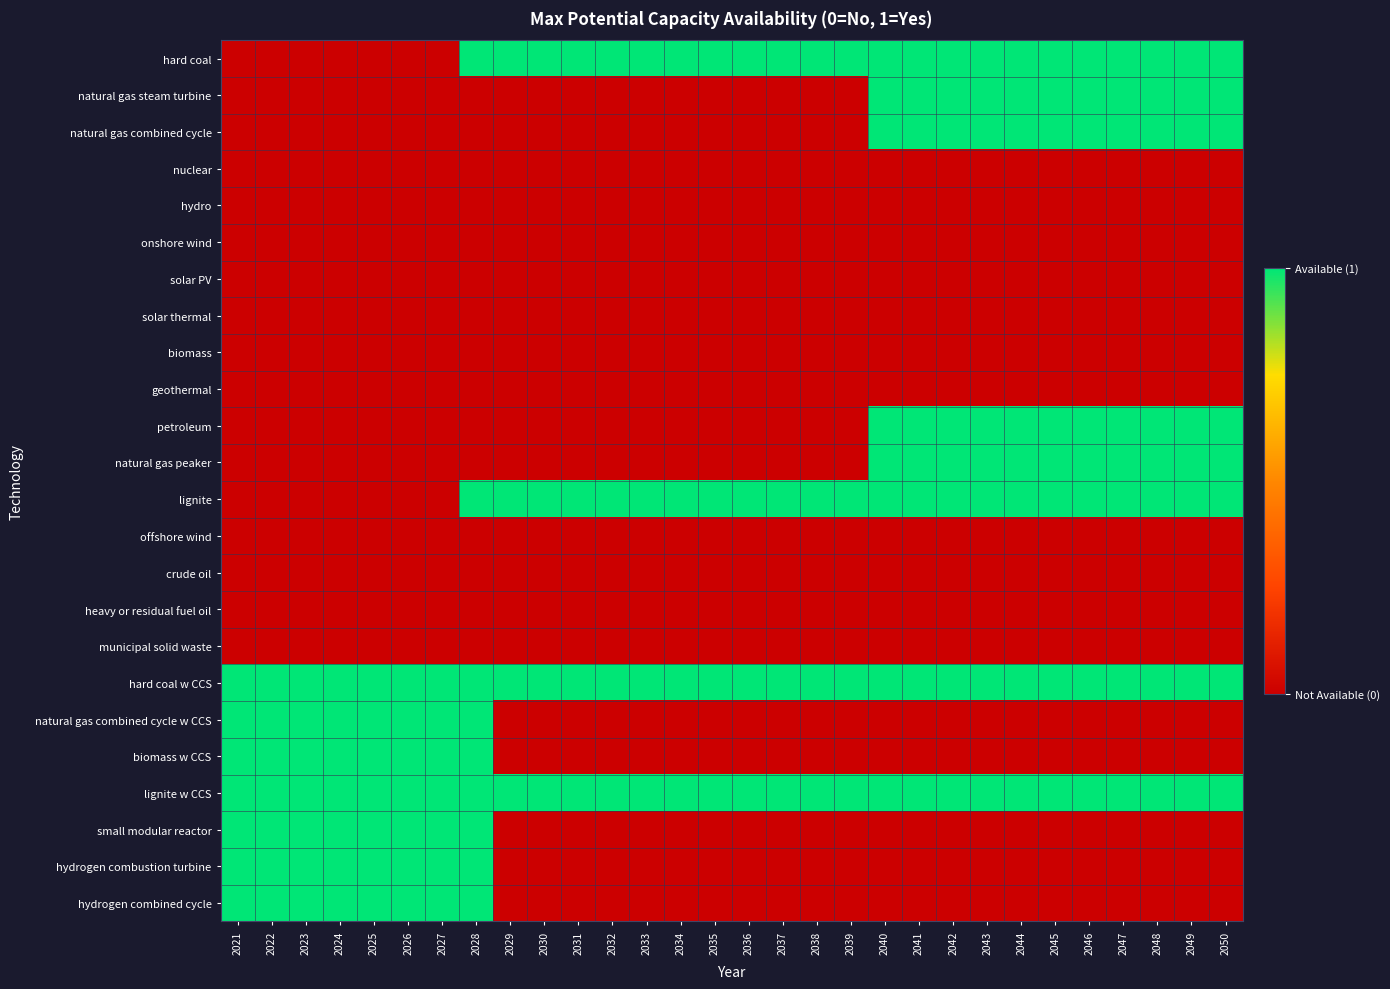

What is the total value across all series at 2049?

8